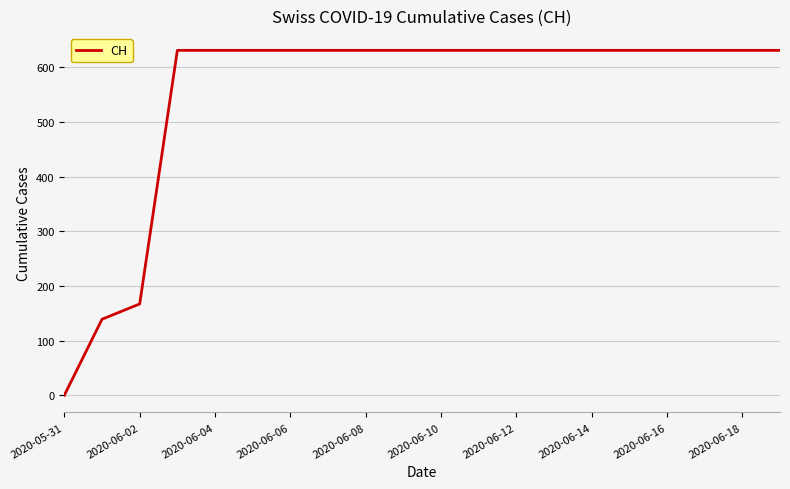

How many positive values are there?

19